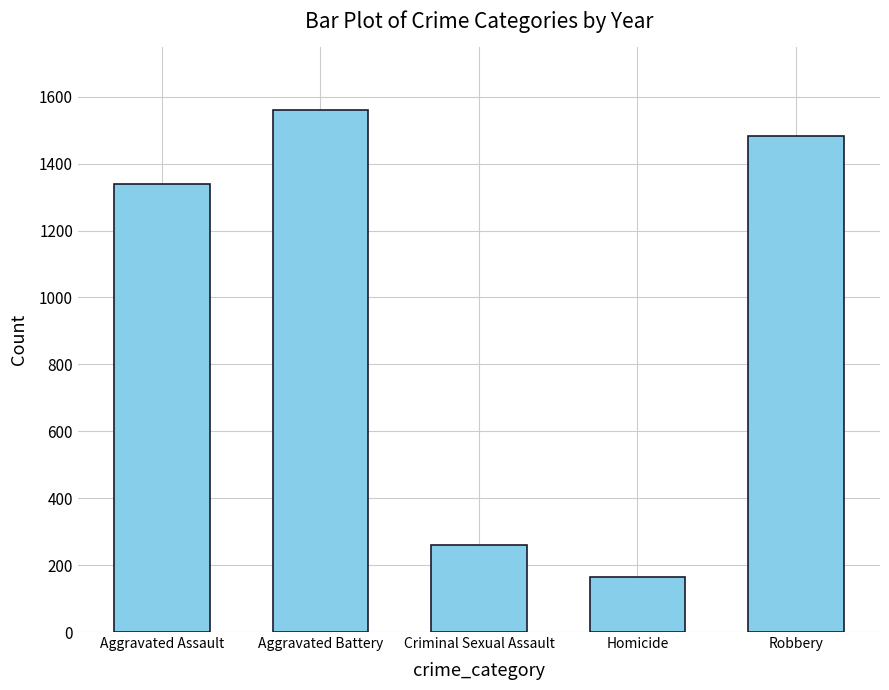

List the labels in order of value, largest first.

Aggravated Battery, Robbery, Aggravated Assault, Criminal Sexual Assault, Homicide